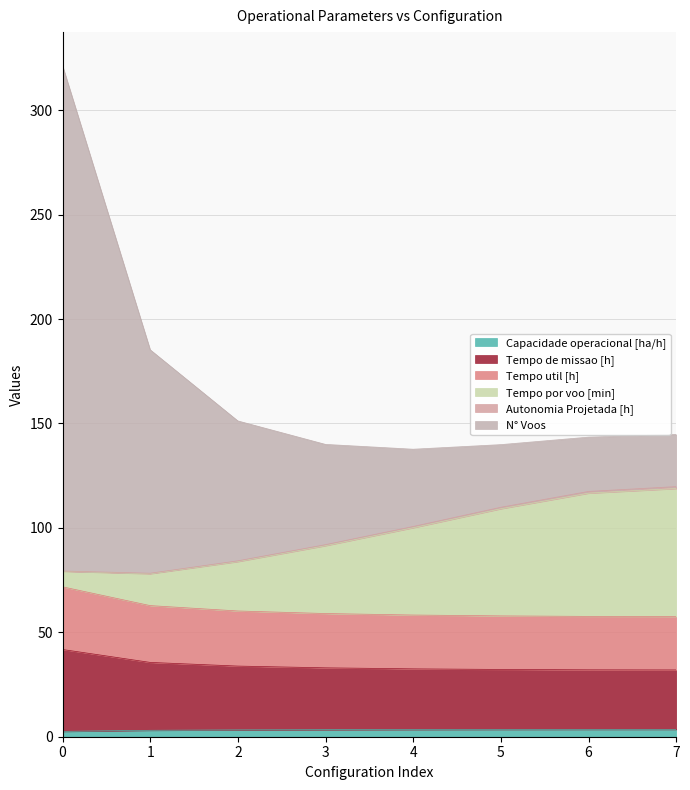

What is the value of the N° Voos point at the 2nd from the left?

185.3